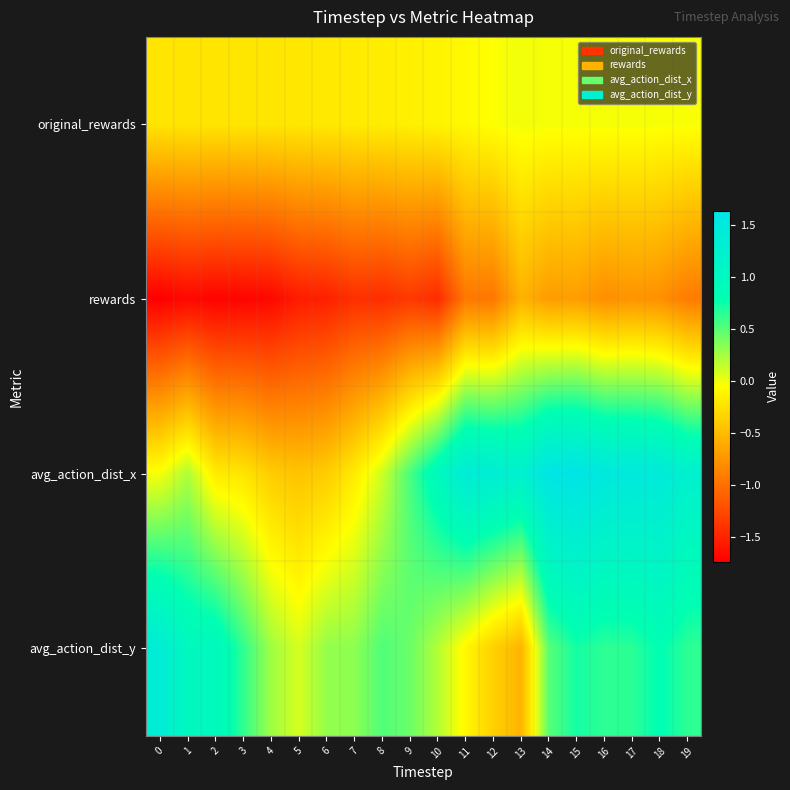

Reading left to right, transcribe all the data shown in this chart.

original_rewards: 0=-0.2	1=-0.2	2=-0.2	3=-0.2	4=-0.2	5=-0.2	6=-0.2	7=-0.2	8=-0.2	9=-0.1	10=-0.1	11=-0.1	12=-0.0	13=-0.0	14=-0.0	15=-0.0	16=-0.0	17=-0.0	18=-0.0	19=-0.0
rewards: 0=-1.7	1=-1.7	2=-1.7	3=-1.7	4=-1.7	5=-1.5	6=-1.5	7=-1.4	8=-1.4	9=-1.4	10=-1.4	11=-0.9	12=-0.9	13=-0.6	14=-0.7	15=-0.7	16=-0.8	17=-0.7	18=-0.8	19=-0.9
avg_action_dist_x: 0=-0.0	1=0.2	2=-0.2	3=-0.2	4=-0.4	5=-0.4	6=-0.4	7=-0.2	8=0.1	9=0.5	10=1.0	11=1.4	12=1.3	13=1.2	14=1.6	15=1.6	16=1.5	17=1.5	18=1.4	19=1.2
avg_action_dist_y: 0=1.4	1=1.0	2=1.0	3=0.6	4=0.3	5=0.1	6=0.3	7=0.3	8=0.5	9=0.4	10=0.2	11=-0.1	12=-0.4	13=-0.5	14=0.5	15=0.7	16=0.6	17=0.7	18=0.8	19=0.6